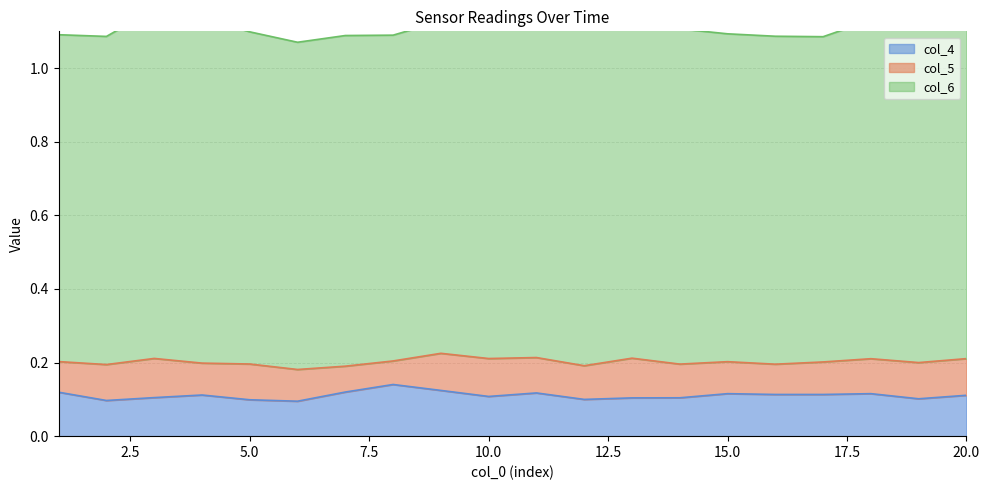

True or false: col_6 and col_5 cross at least once.

False